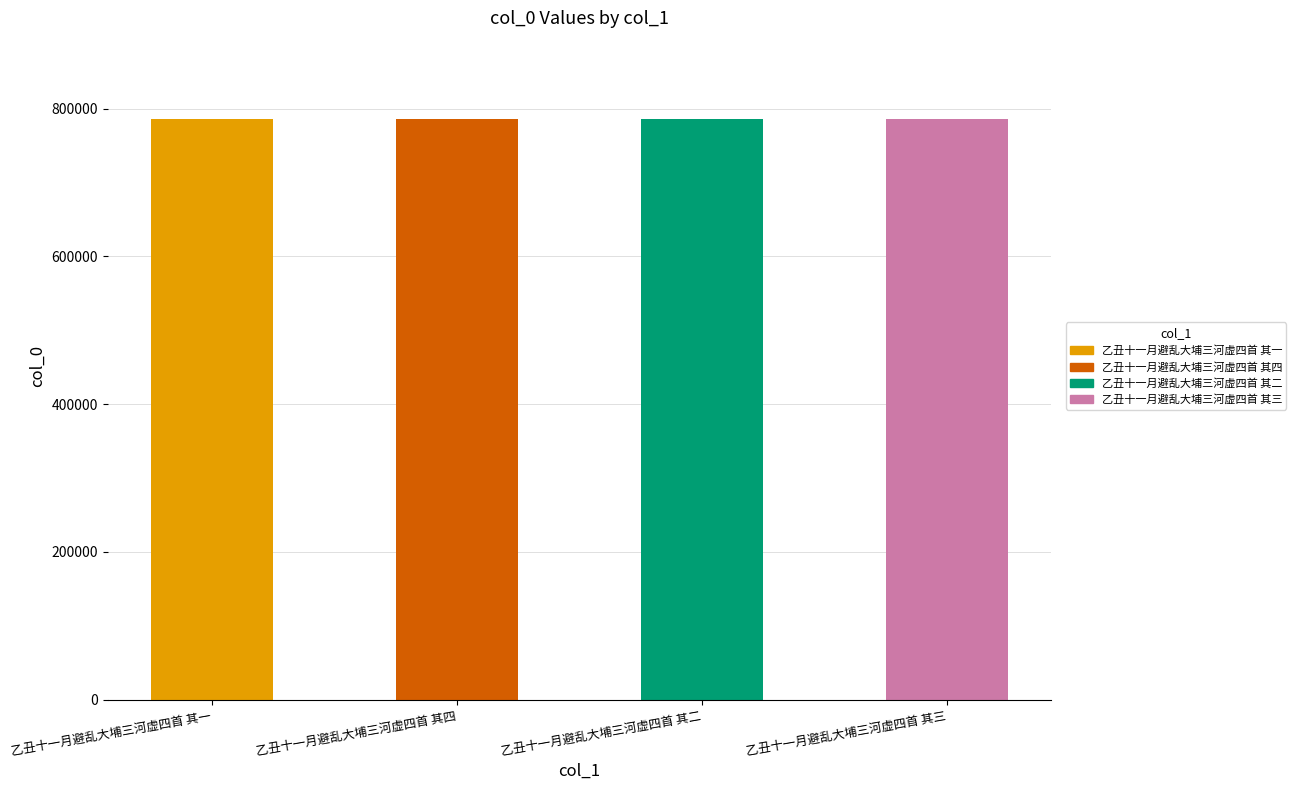

What is the difference between the values at 乙丑十一月避乱大埔三河虚四首 其一 and 乙丑十一月避乱大埔三河虚四首 其二?

1